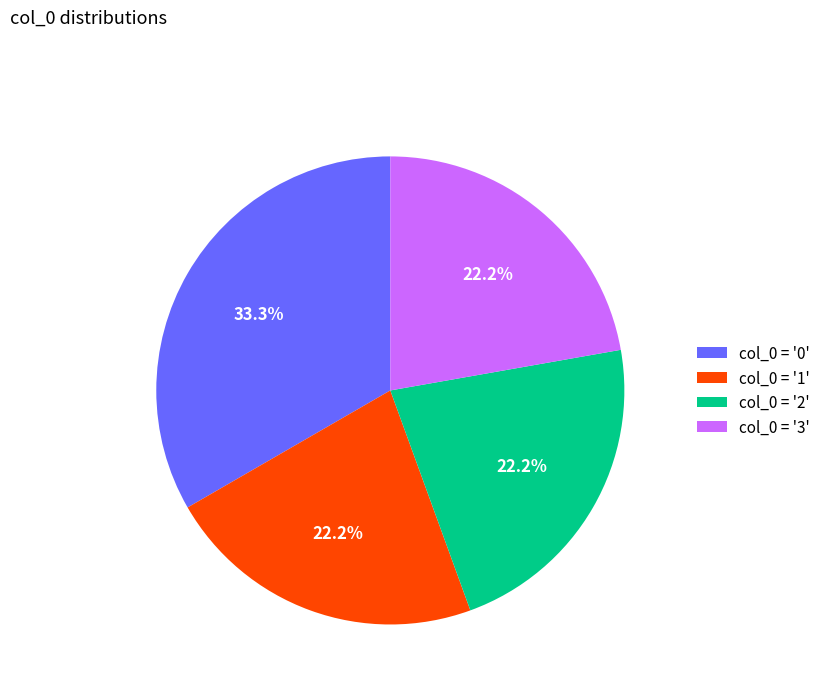

To the nearest percent, what is the average slice percentage?

25%